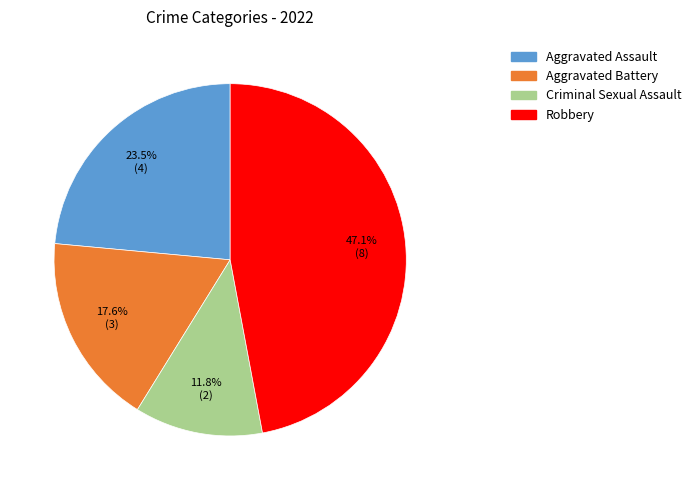

What is the ratio of the value at Aggravated Battery to the value at Criminal Sexual Assault?

1.5